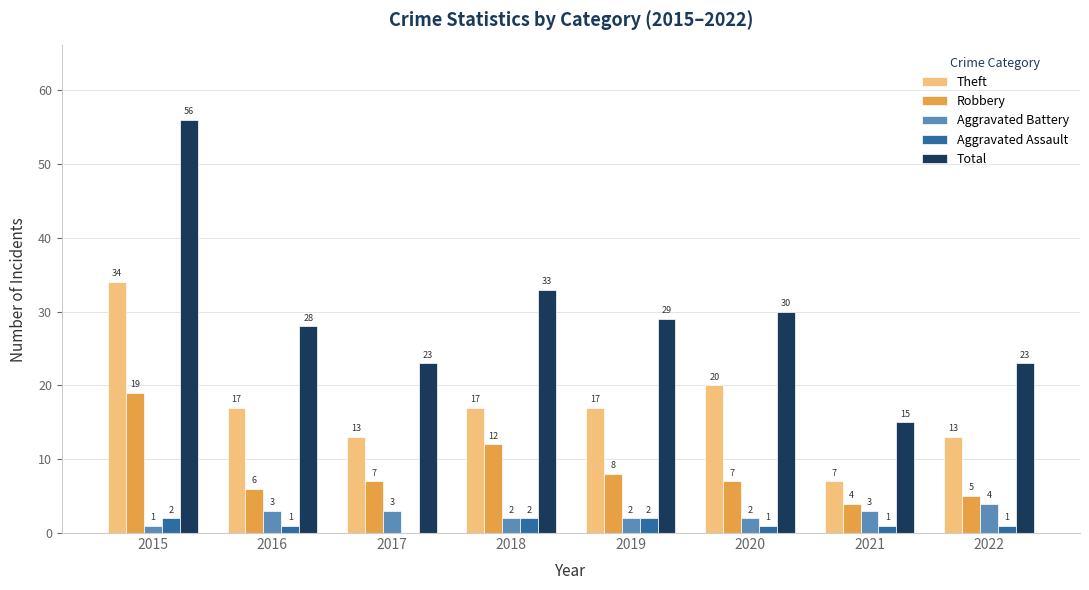

What is the sum of all Aggravated Assault values?

10